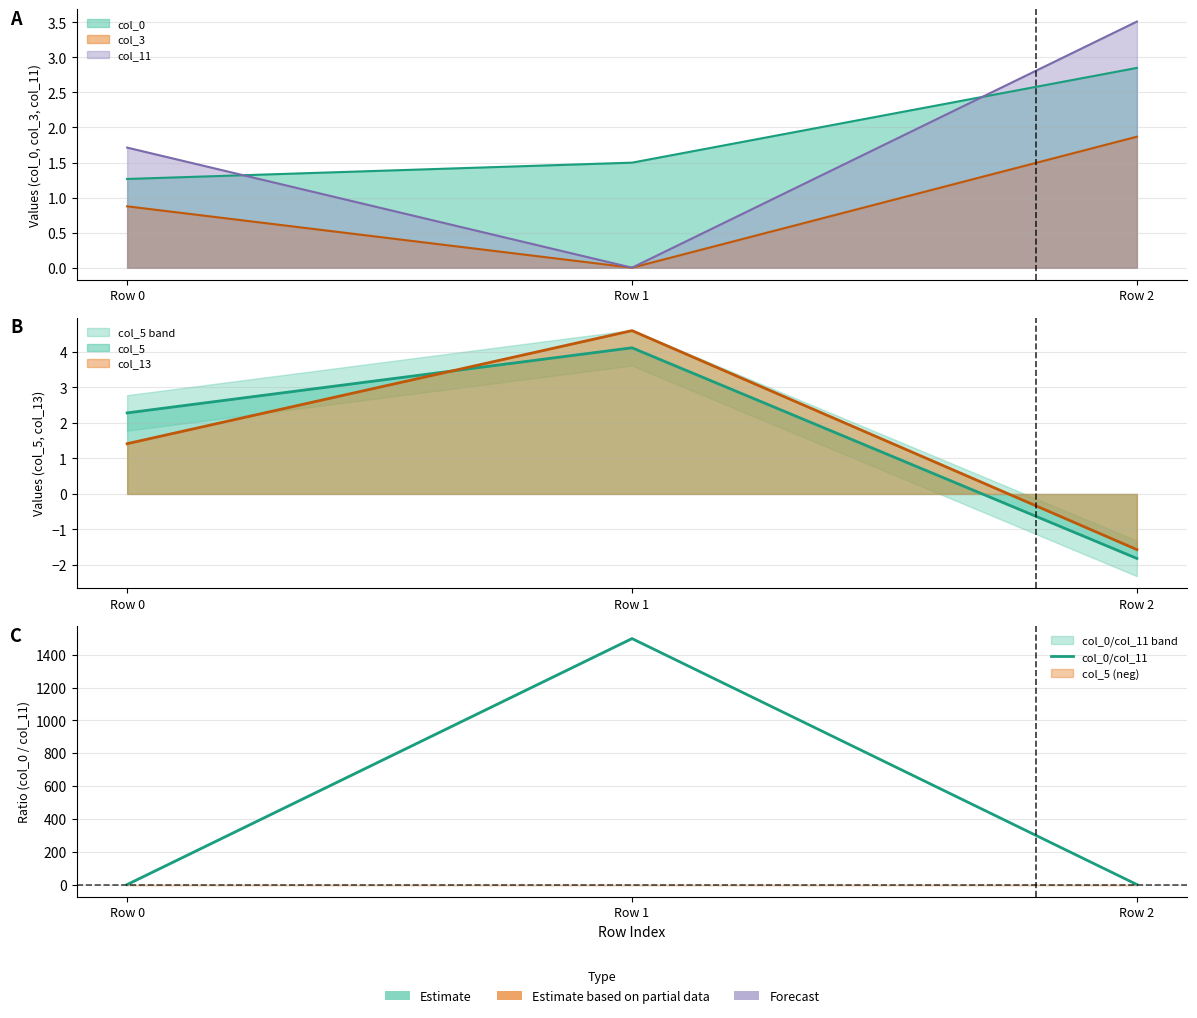

What is the change in value from Row 0 to Row 1?

+1497.2